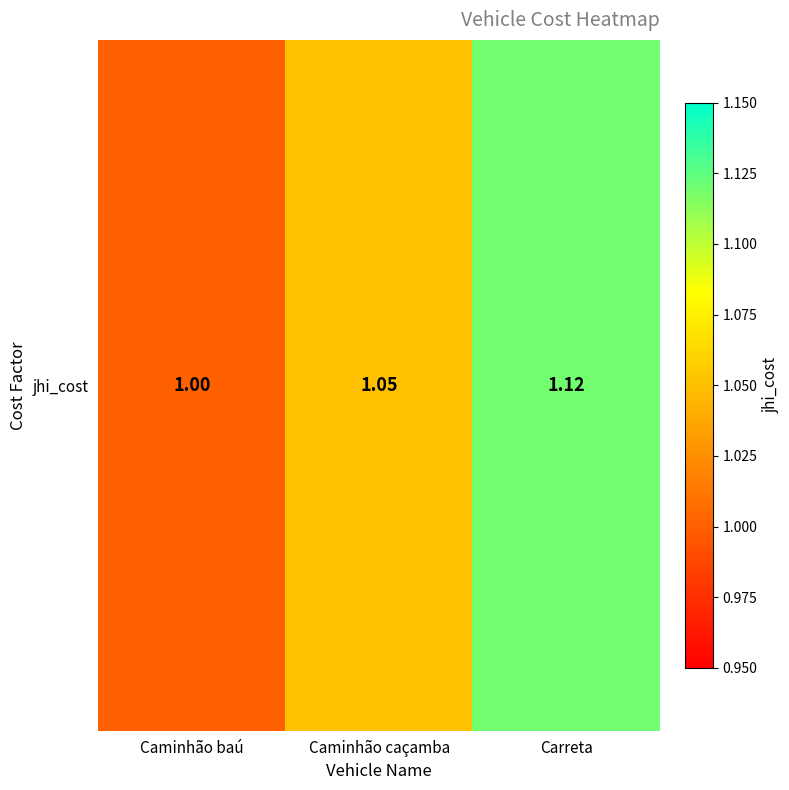

Count the number of values greater than 1.

2